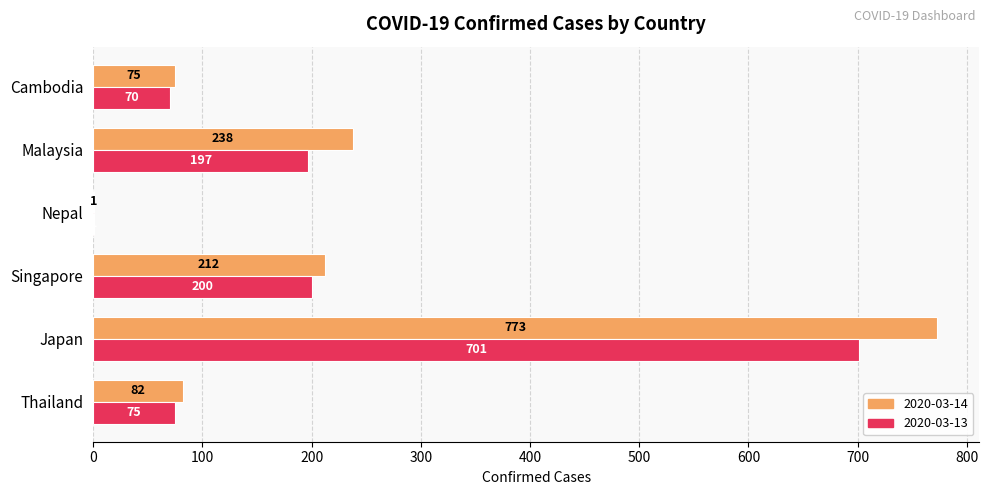

What is the total value across all series at Japan?

1474